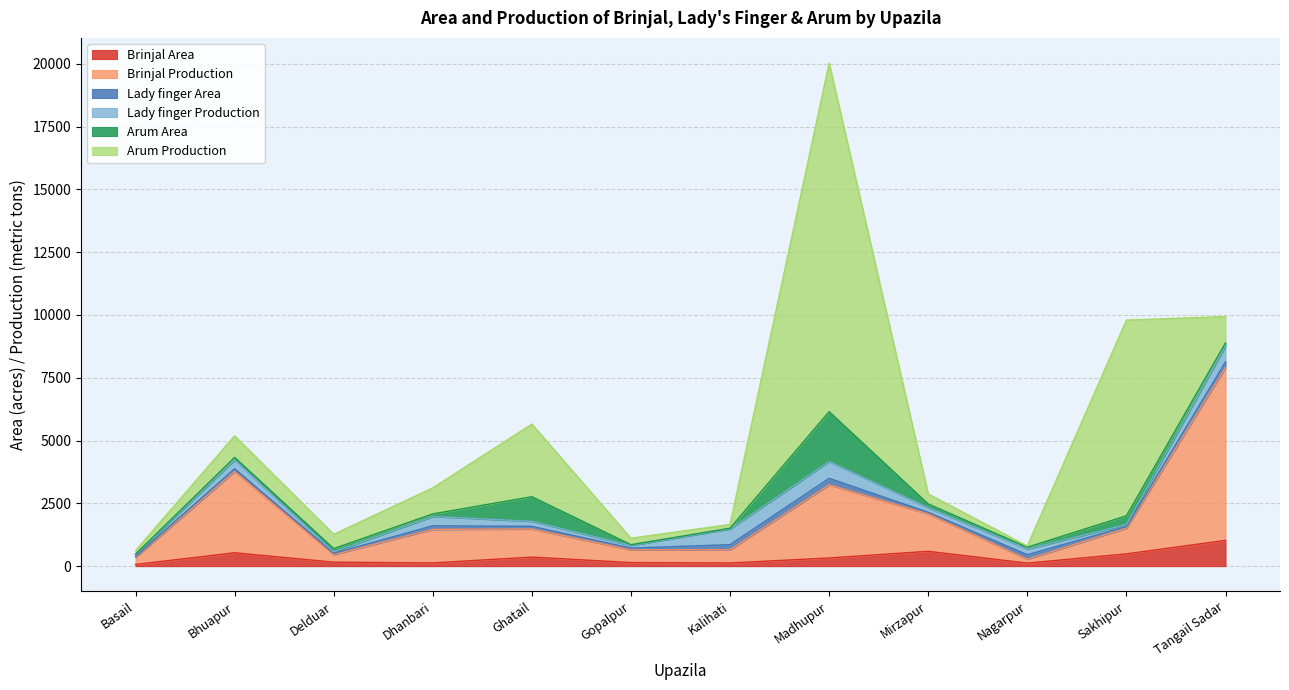

What is the difference between the highest and lowest values at Sakhipur?

7726.0